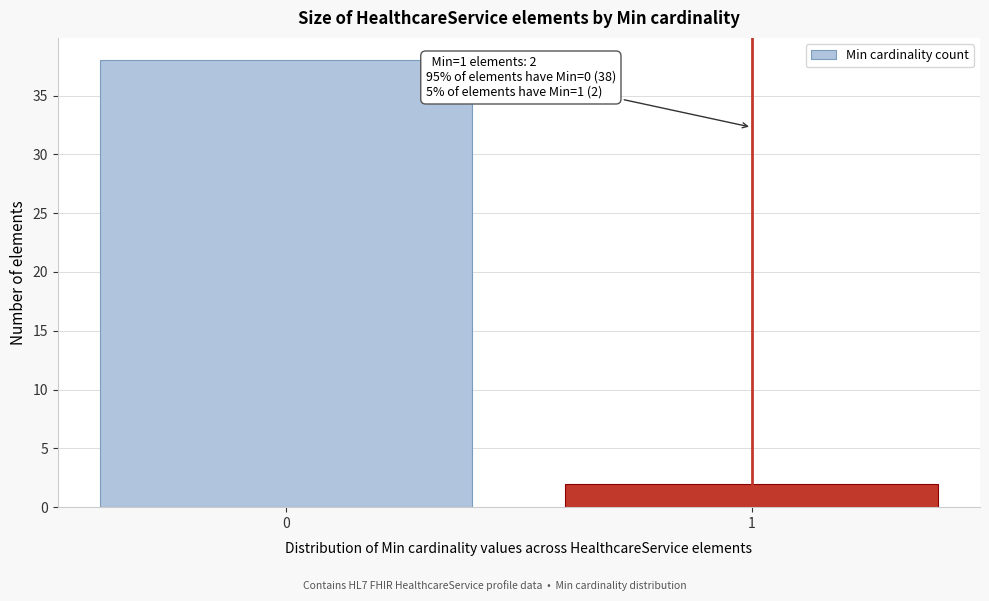

Reading right to left, what are all the values shown in this chart?

1=2	0=38